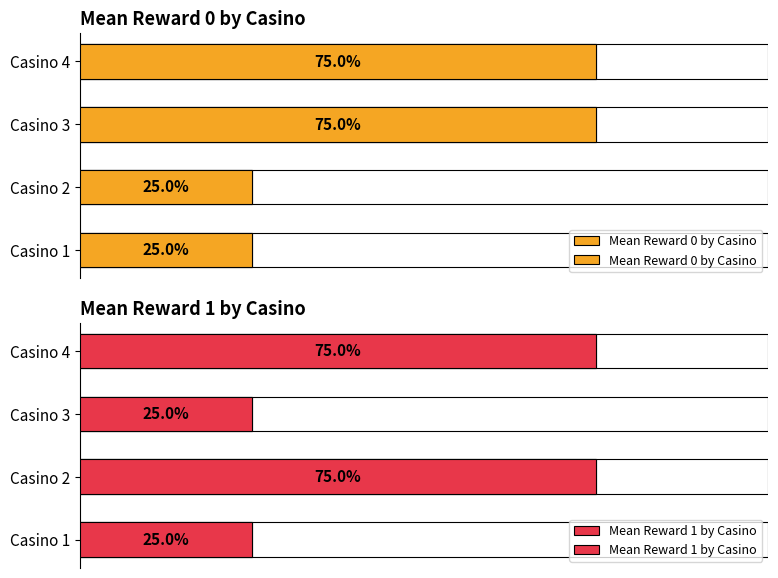

Which series has the largest total across all categories?

Mean Reward 0 by Casino